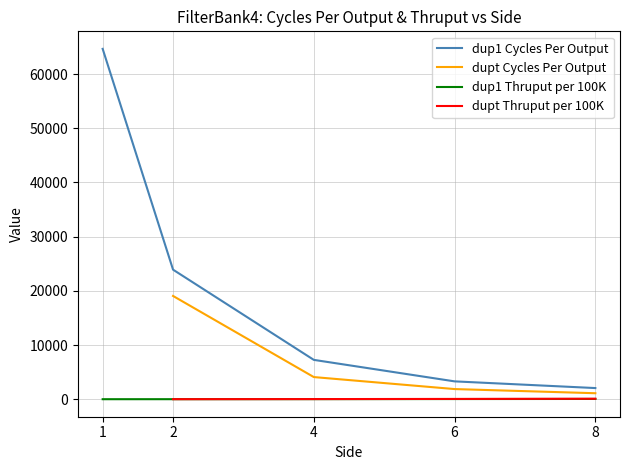

Is the value of dup1 Cycles Per Output at 6 greater than the value of dup1 Thruput per 100K at 8?

Yes